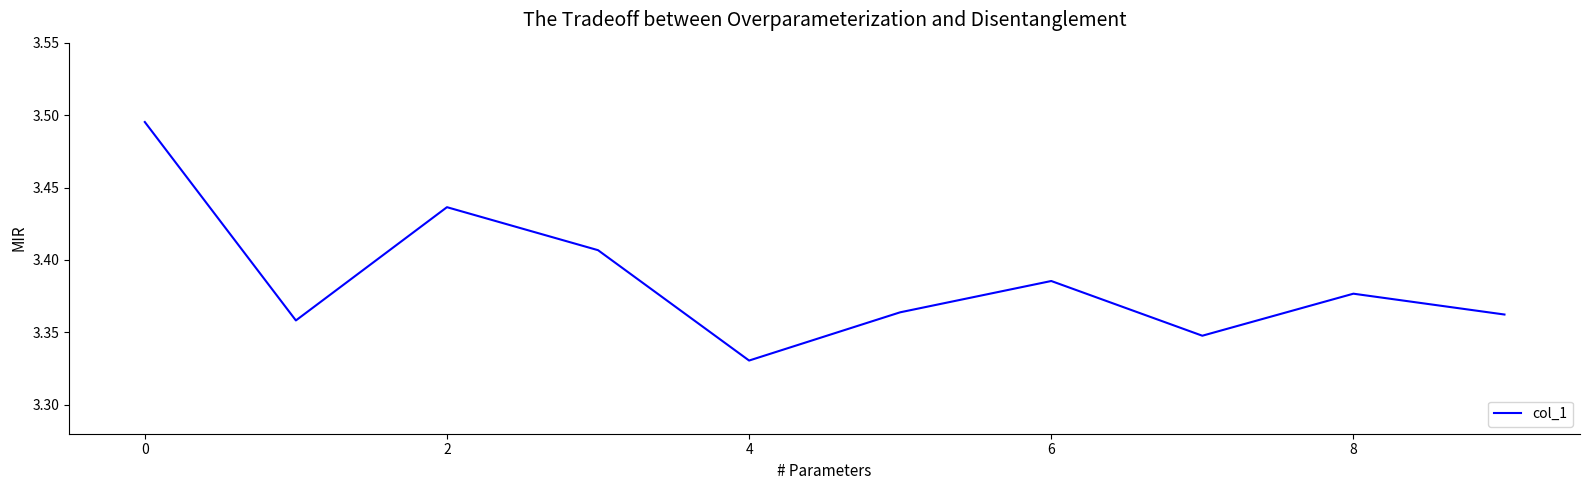

Is it true that the value at 8 is 5.2?

False